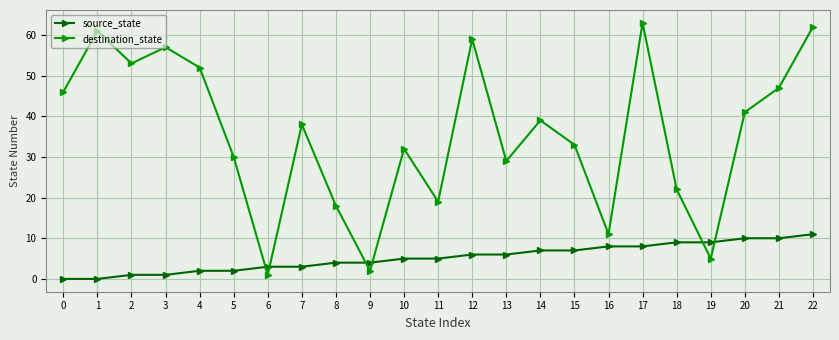

How many data points does each series have?

23